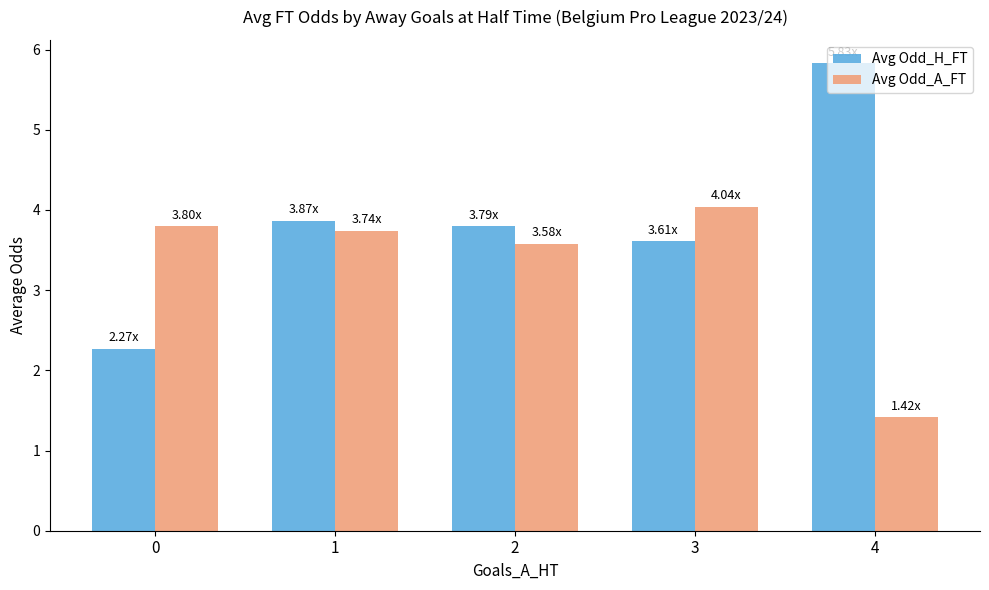

Are the bars grouped side by side (vs. stacked)?

Yes